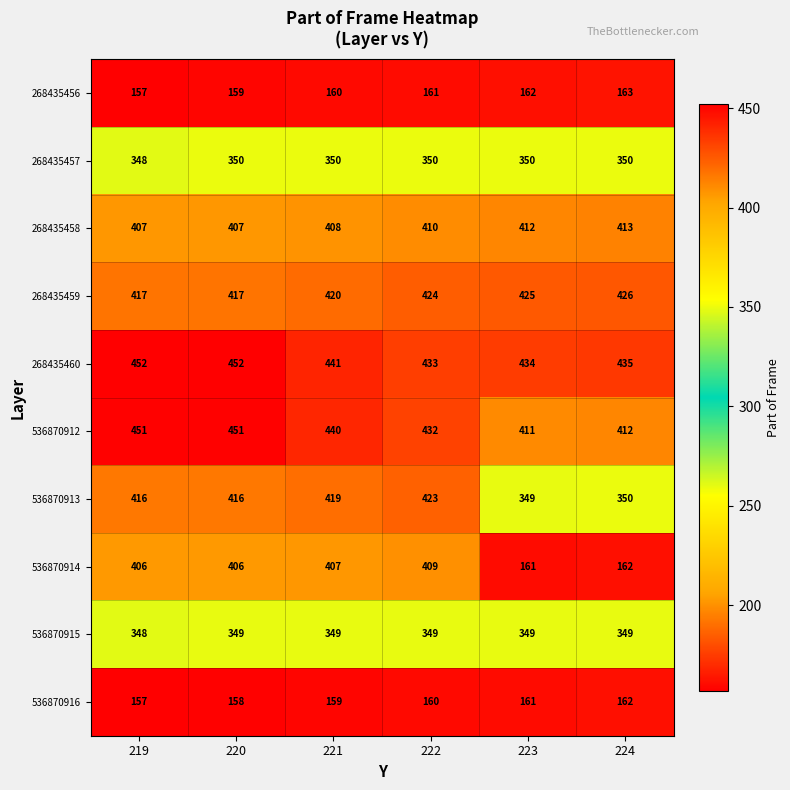

Is it true that 268435458 equals 410 at 222?

True